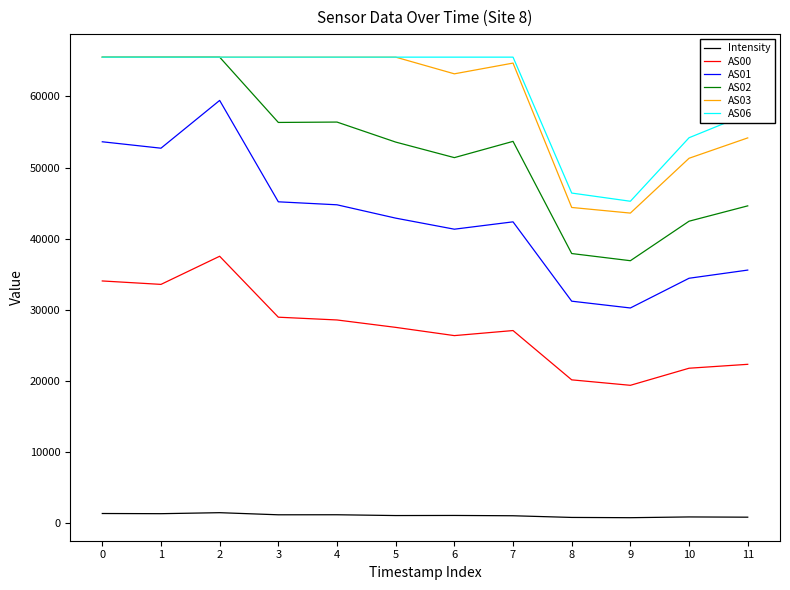

True or false: AS01 and AS02 intersect in this chart.

False